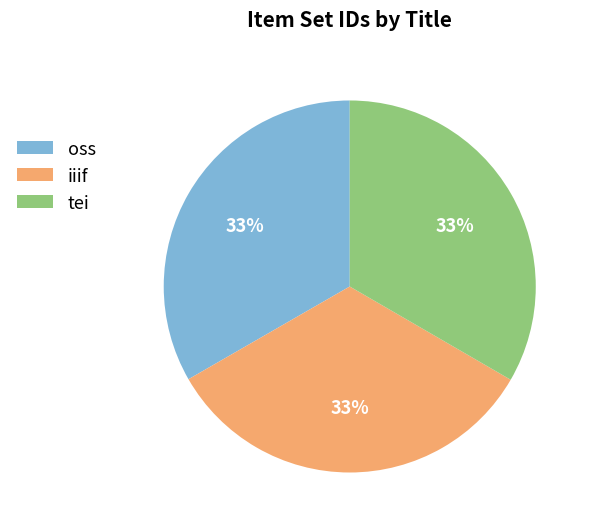

To the nearest percent, what is the average slice percentage?

33%